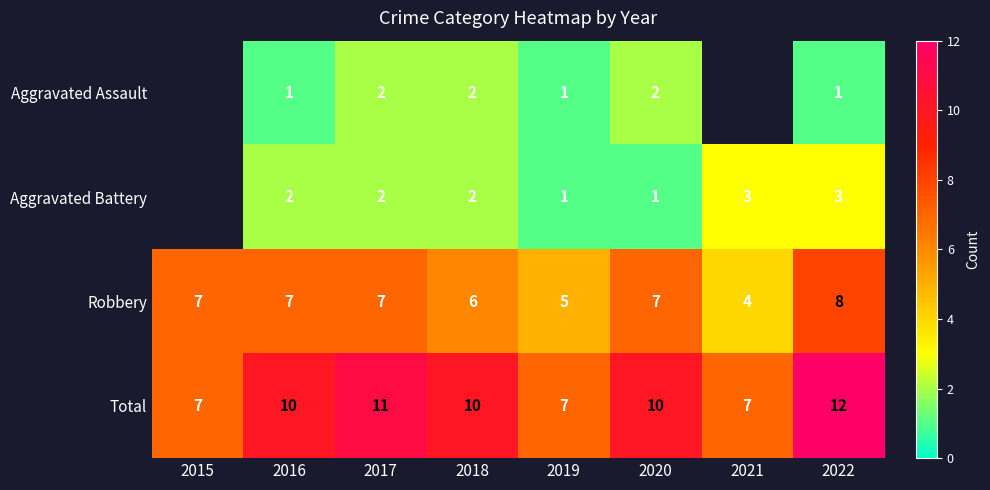

At which category is the sum across all series the highest?

2022